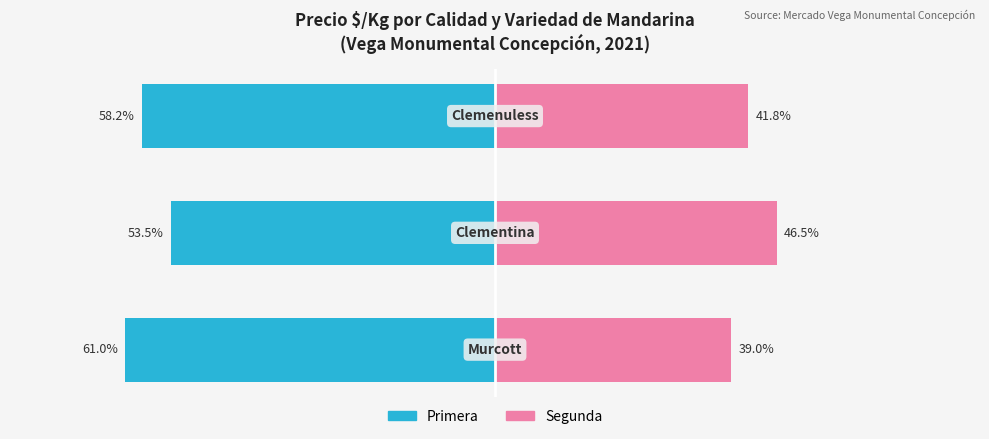

What are all the series names shown in the legend?

Primera, Segunda